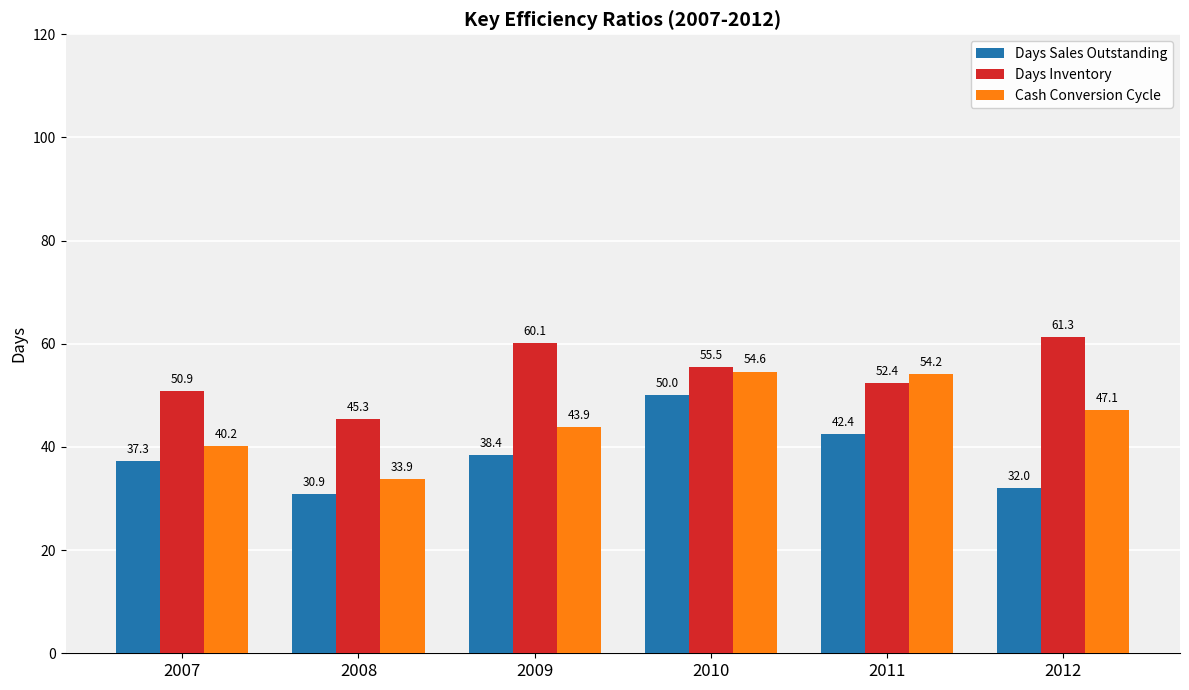

At 2007, list the series in order from largest to smallest.

Days Inventory, Cash Conversion Cycle, Days Sales Outstanding